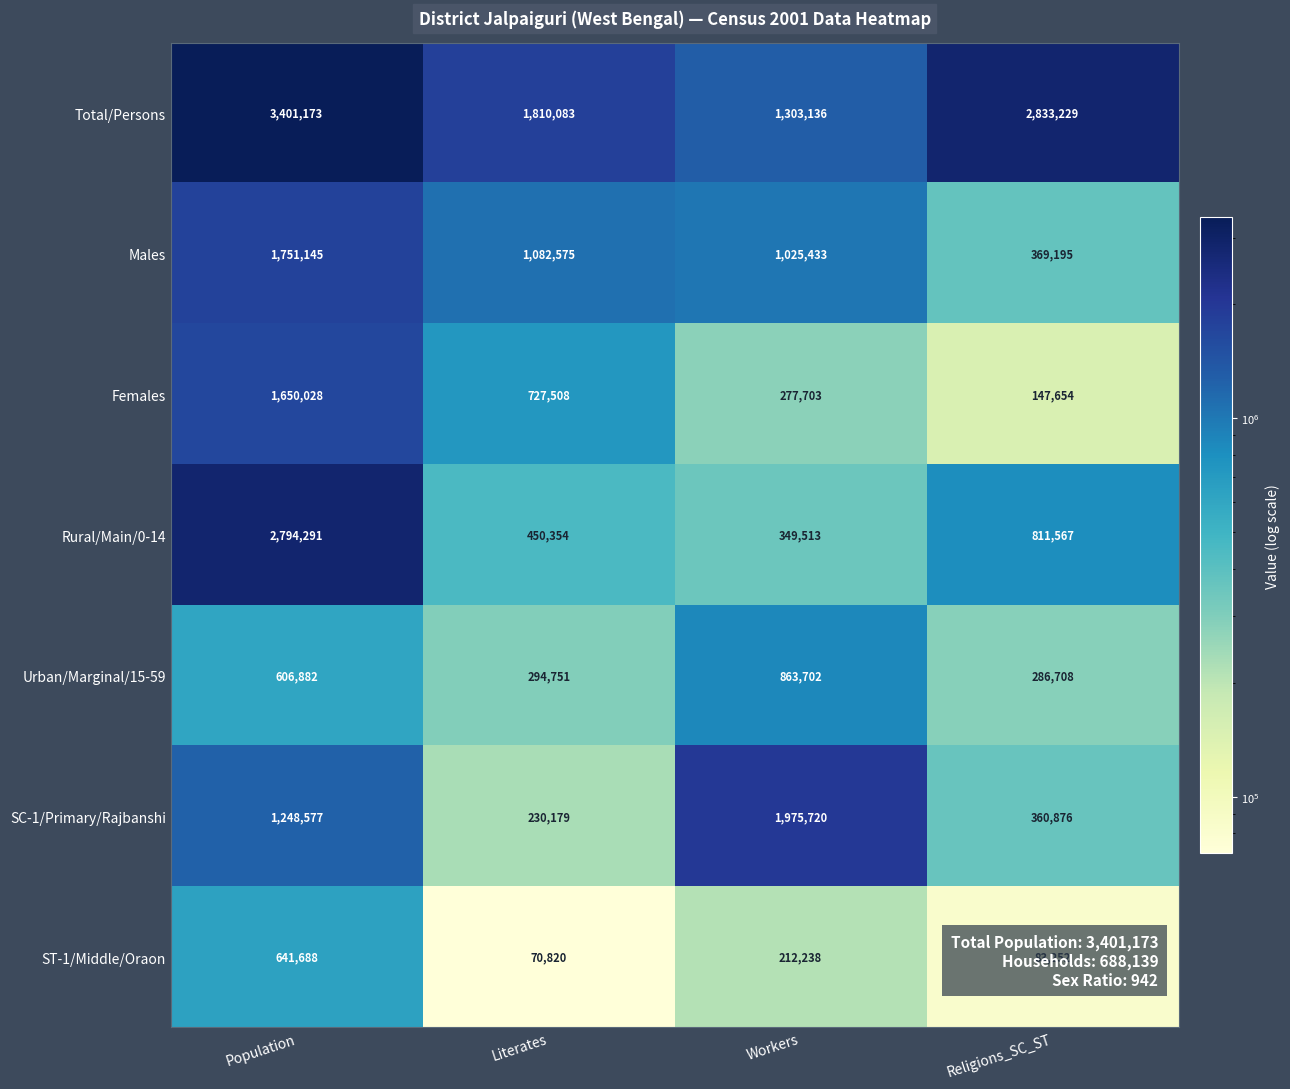

At Literates, list the series in order from largest to smallest.

Total/Persons, Males, Females, Rural/Main/0-14, Urban/Marginal/15-59, SC-1/Primary/Rajbanshi, ST-1/Middle/Oraon